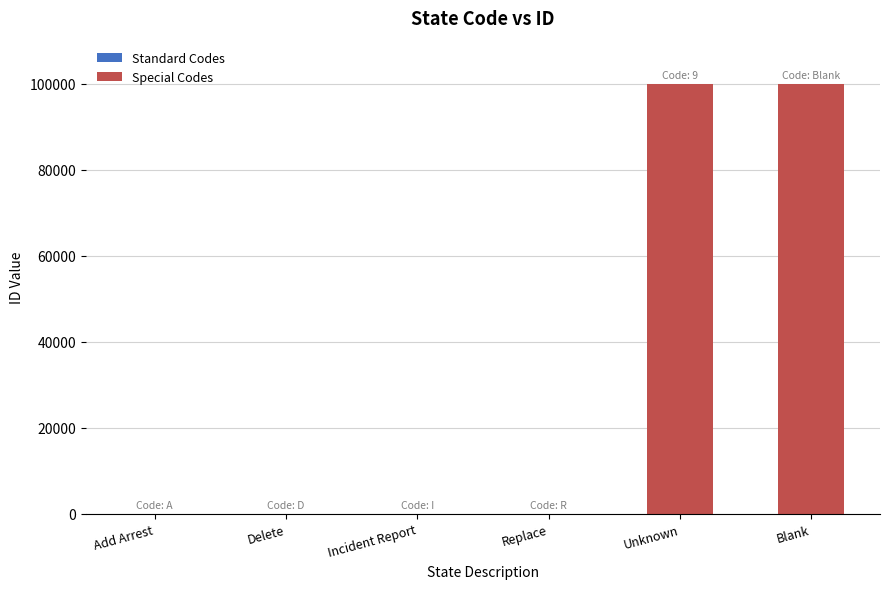

What is the greatest value displayed?

99999